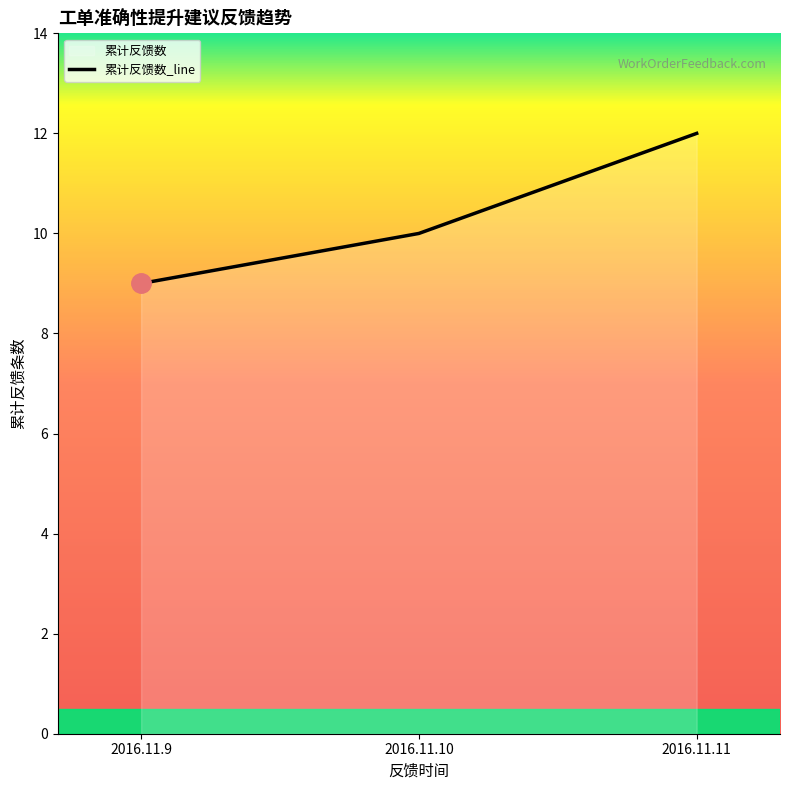

What is the value of the 1st point from the left?

9